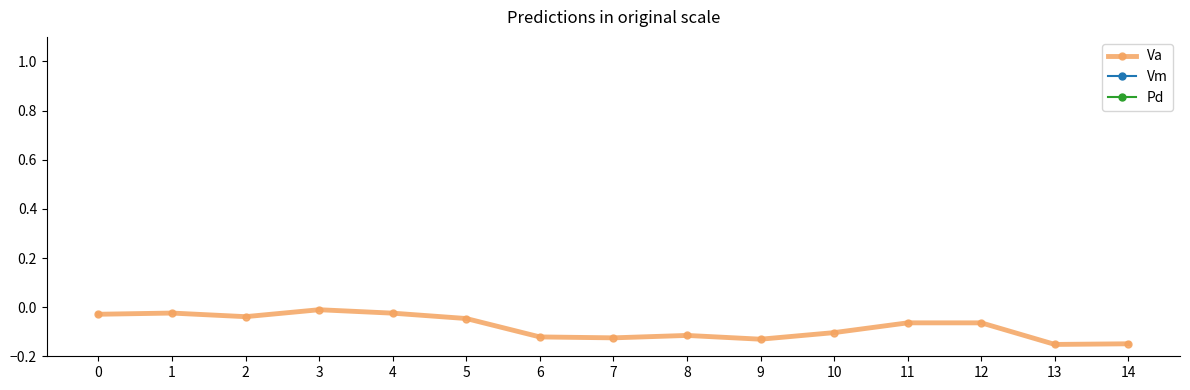

What is the maximum value for Pd?

21108.9